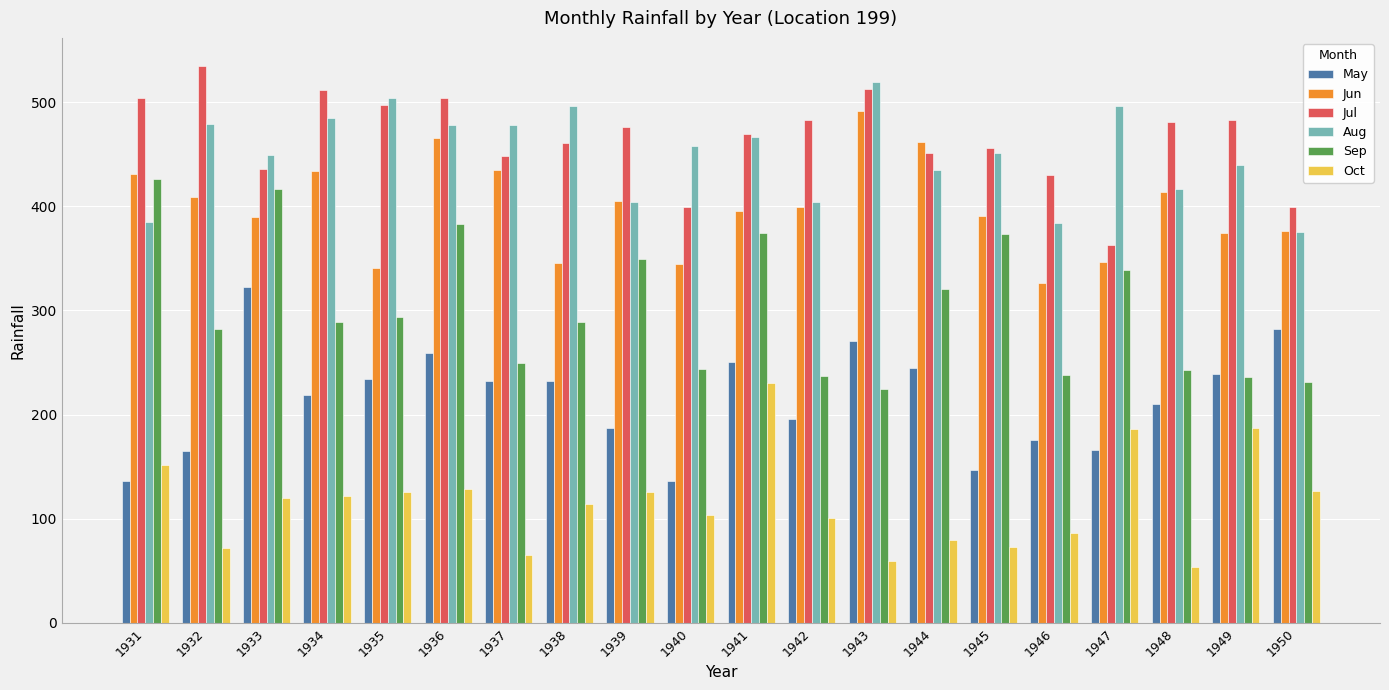

Which series changed the most between 1938 and 1940?

May